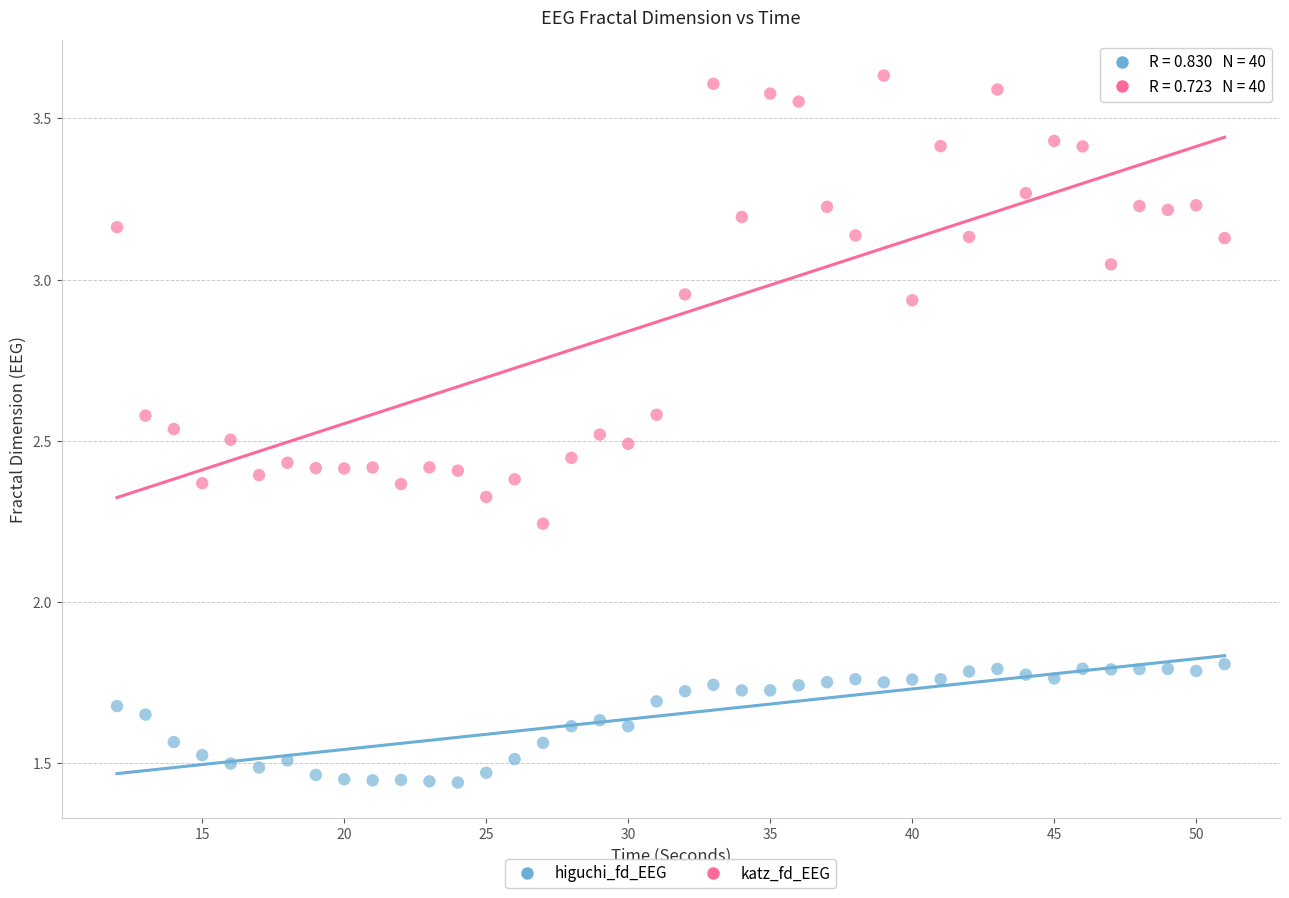

Which series has the largest Y range (max minus min)?

katz_fd_EEG